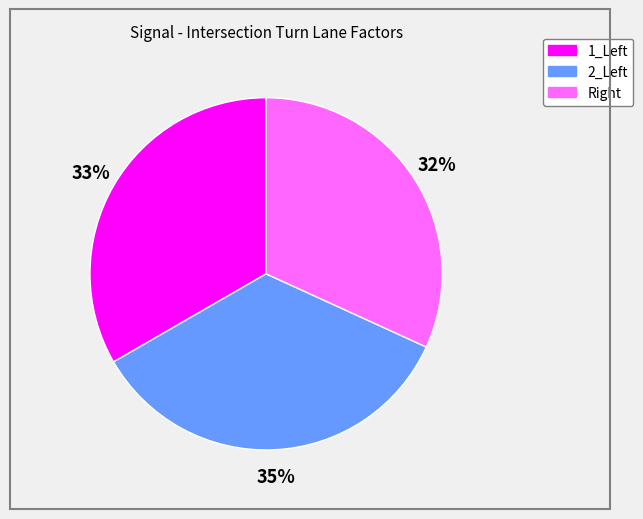

What is the largest slice in the pie chart?

2_Left